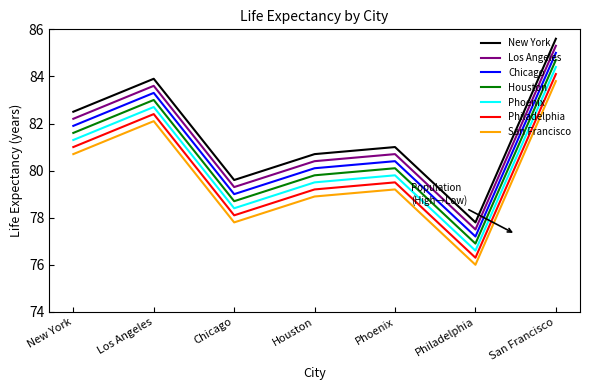

Rank the series by their average value, from lowest to highest.

San Francisco, Philadelphia, Phoenix, Houston, Chicago, Los Angeles, New York